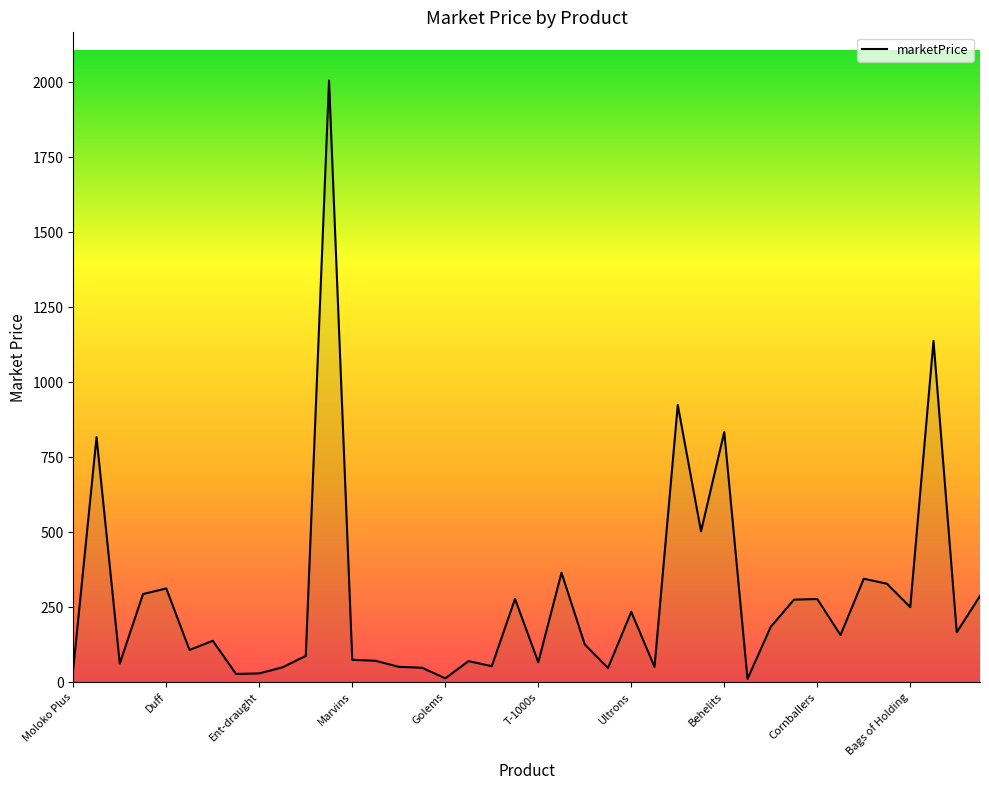

What is the maximum value shown in the chart?

2005.3